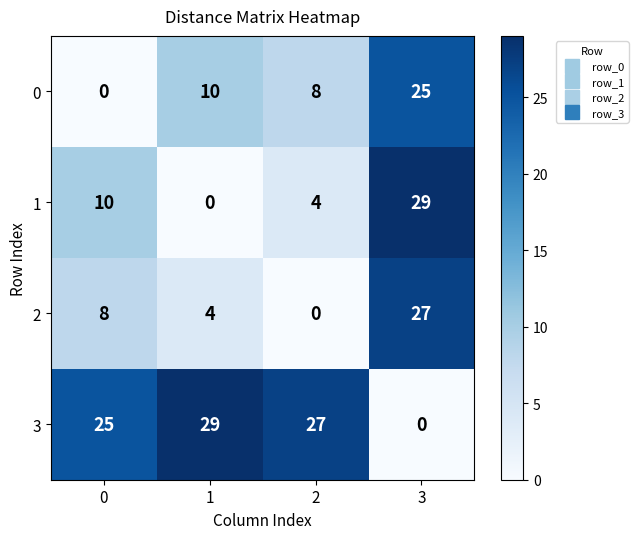

What is the difference between the highest and lowest values at 0?

25